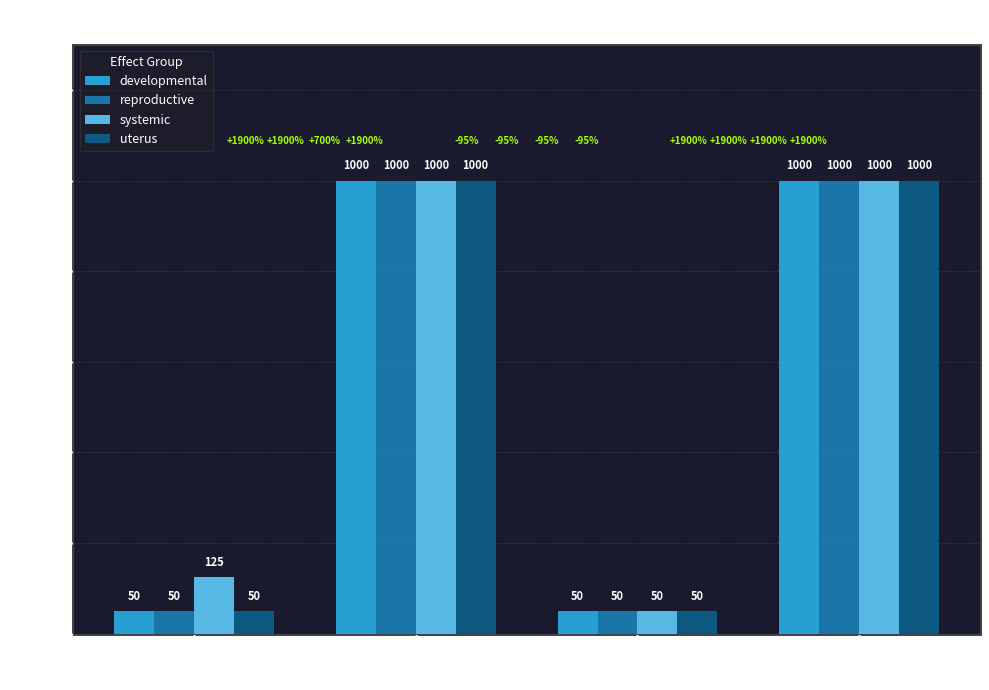

At how many categories does at least one series exceed 812?

2